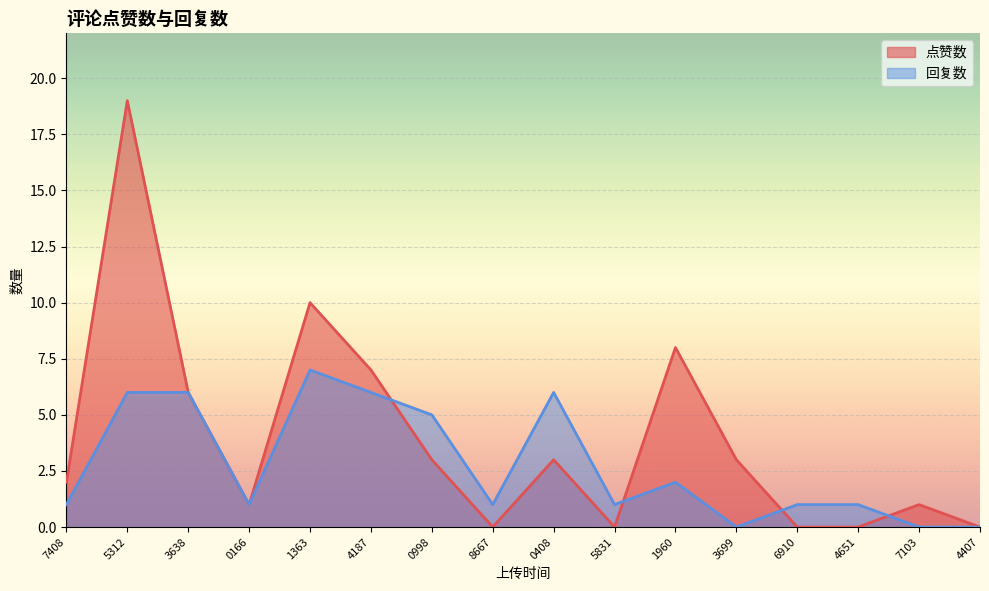

Reading left to right, list all the values displayed in this chart.

点赞数: 7408=2	5312=19	3638=6	0166=1	1363=10	4187=7	0998=3	8667=0	0408=3	5831=0	1960=8	3699=3	6910=0	4651=0	7103=1	4407=0
回复数: 7408=1	5312=6	3638=6	0166=1	1363=7	4187=6	0998=5	8667=1	0408=6	5831=1	1960=2	3699=0	6910=1	4651=1	7103=0	4407=0